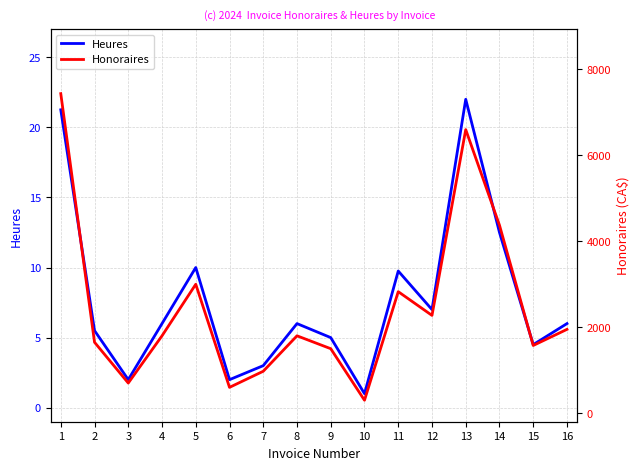

Where is the first local maximum for Honoraires?

5